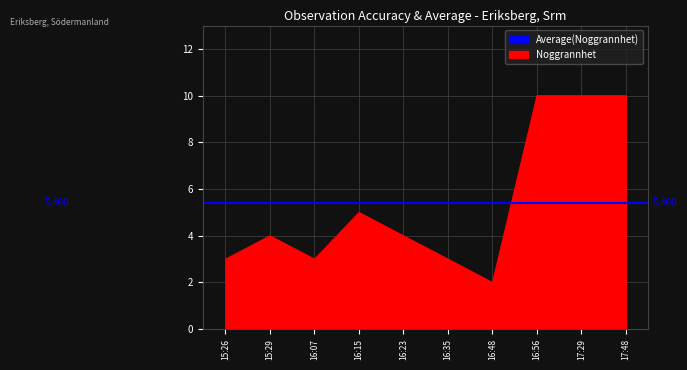

What is the label of the 7th point from the left?

16:48